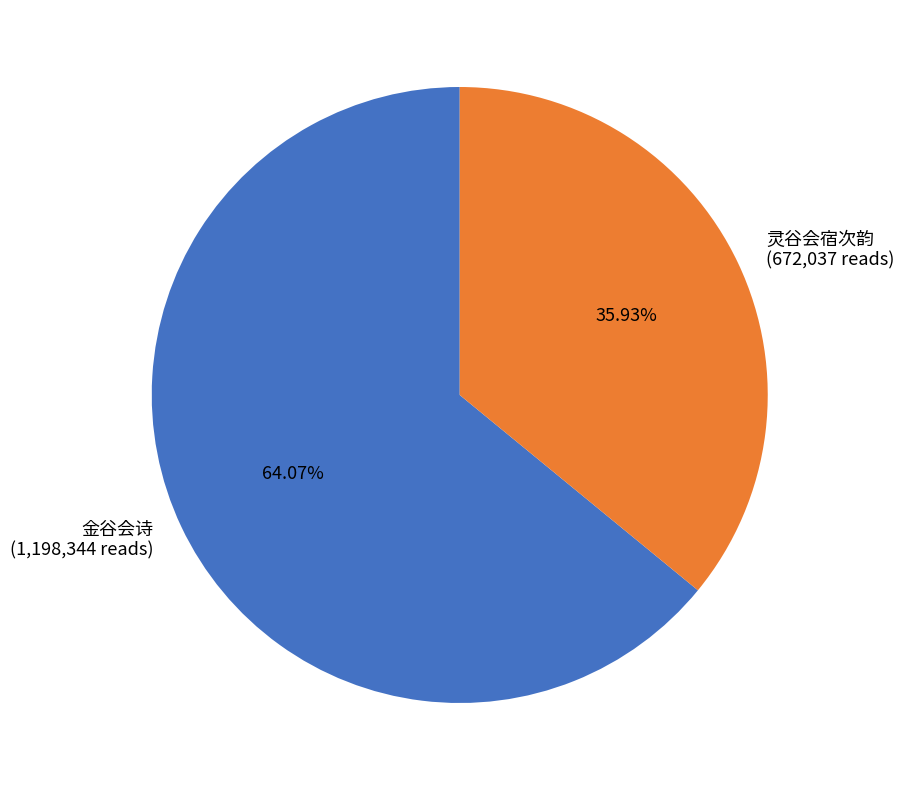

The 金谷会诗 slice represents 64% of the pie. True or false?

True